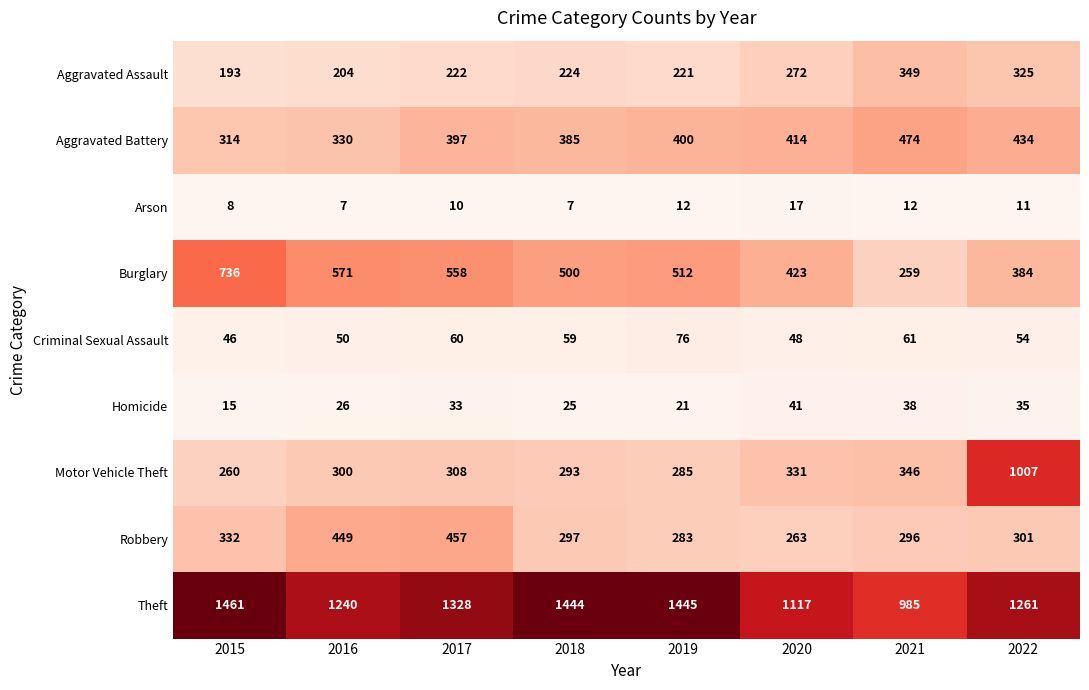

At 2022, list the series in order from smallest to largest.

Arson, Homicide, Criminal Sexual Assault, Robbery, Aggravated Assault, Burglary, Aggravated Battery, Motor Vehicle Theft, Theft